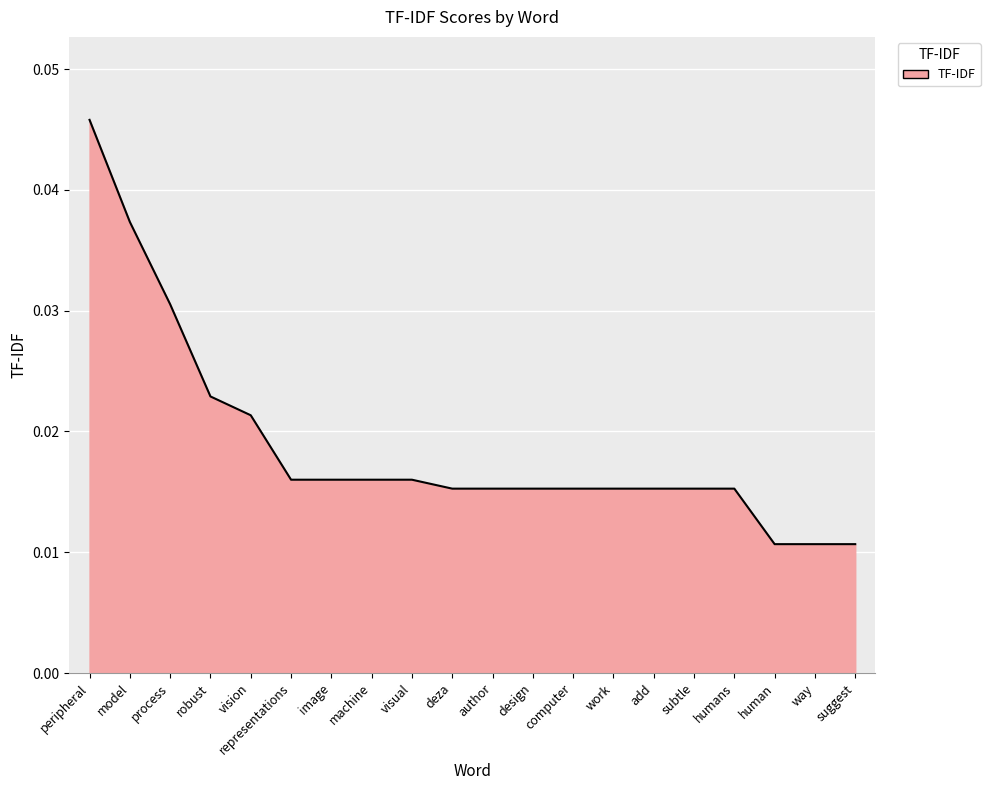

Which has a higher value, way or machine?

machine